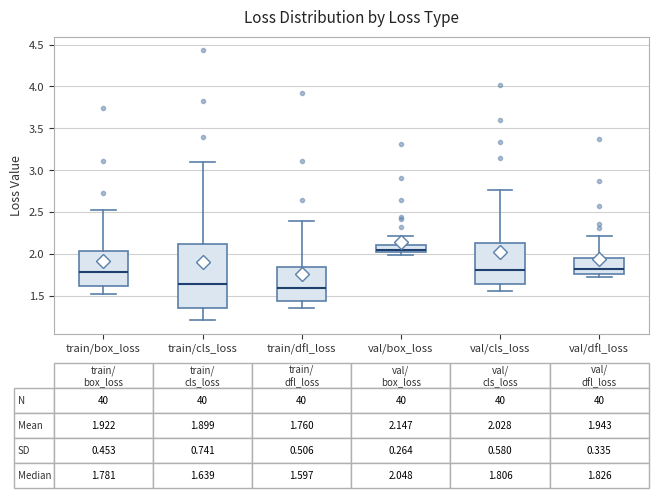

Comparing the boxes themselves (not the whiskers), which one is the tallest?

train/cls_loss